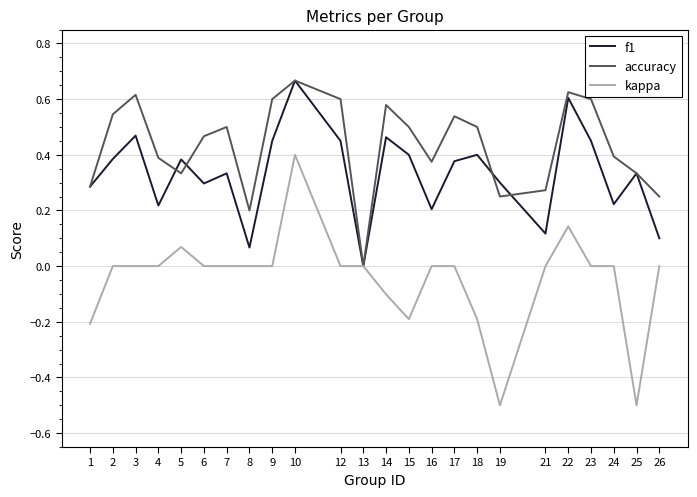

Rank the series by their average value, from lowest to highest.

kappa, f1, accuracy